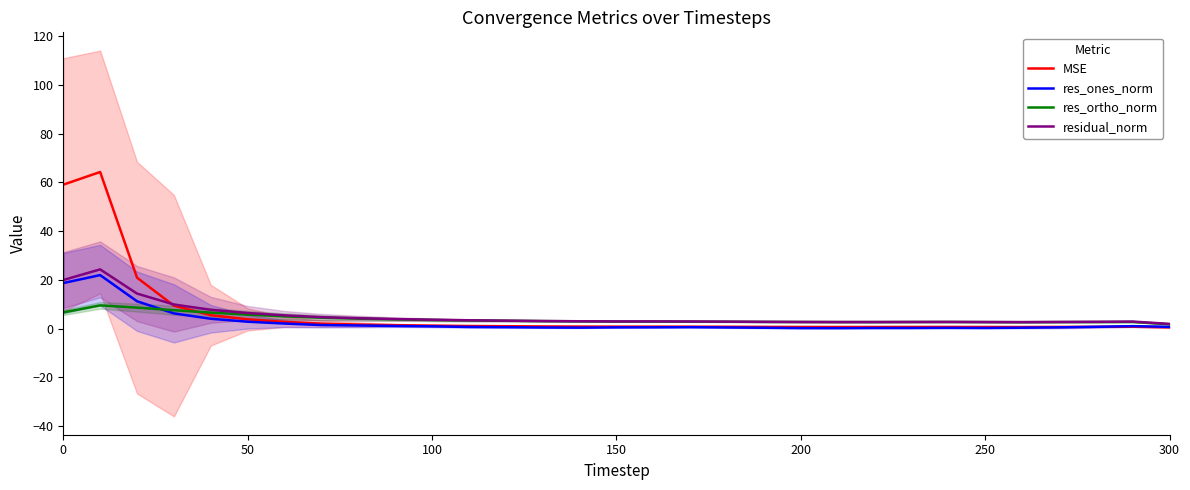

What are all the series names shown in the legend?

MSE, res_ones_norm, res_ortho_norm, residual_norm